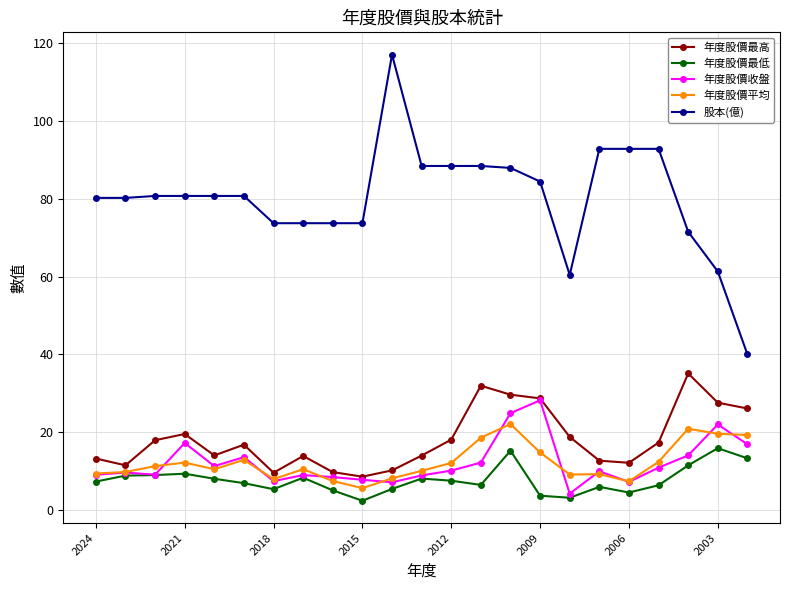

What is the maximum value shown in the chart?

117.0